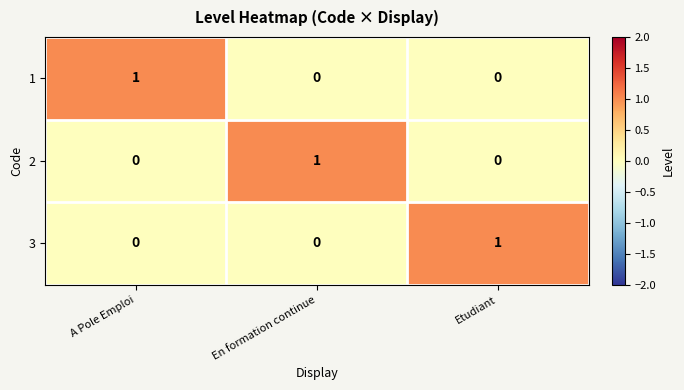

The value of 1 at A Pole Emploi is 1. True or false?

True